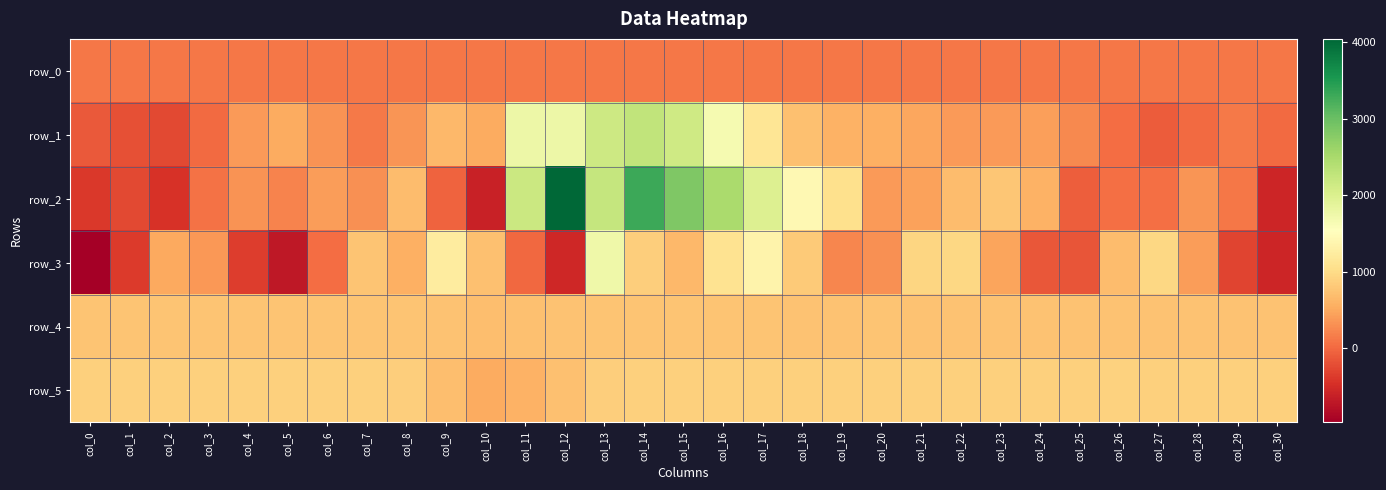

The row_3 series shows -569.0 at col_30. True or false?

True